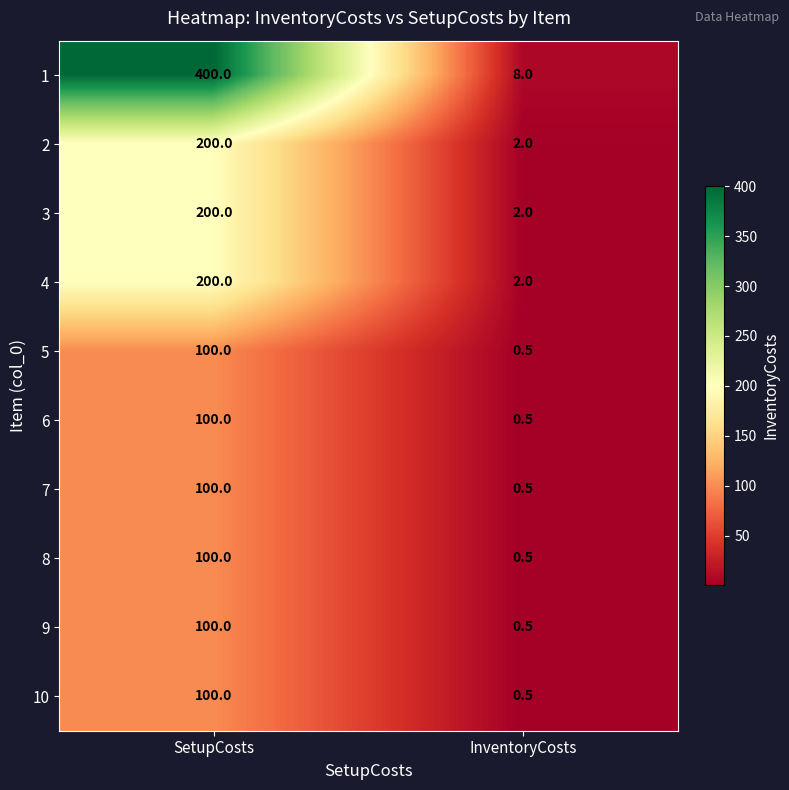

Read the 3 value at InventoryCosts.

2.0